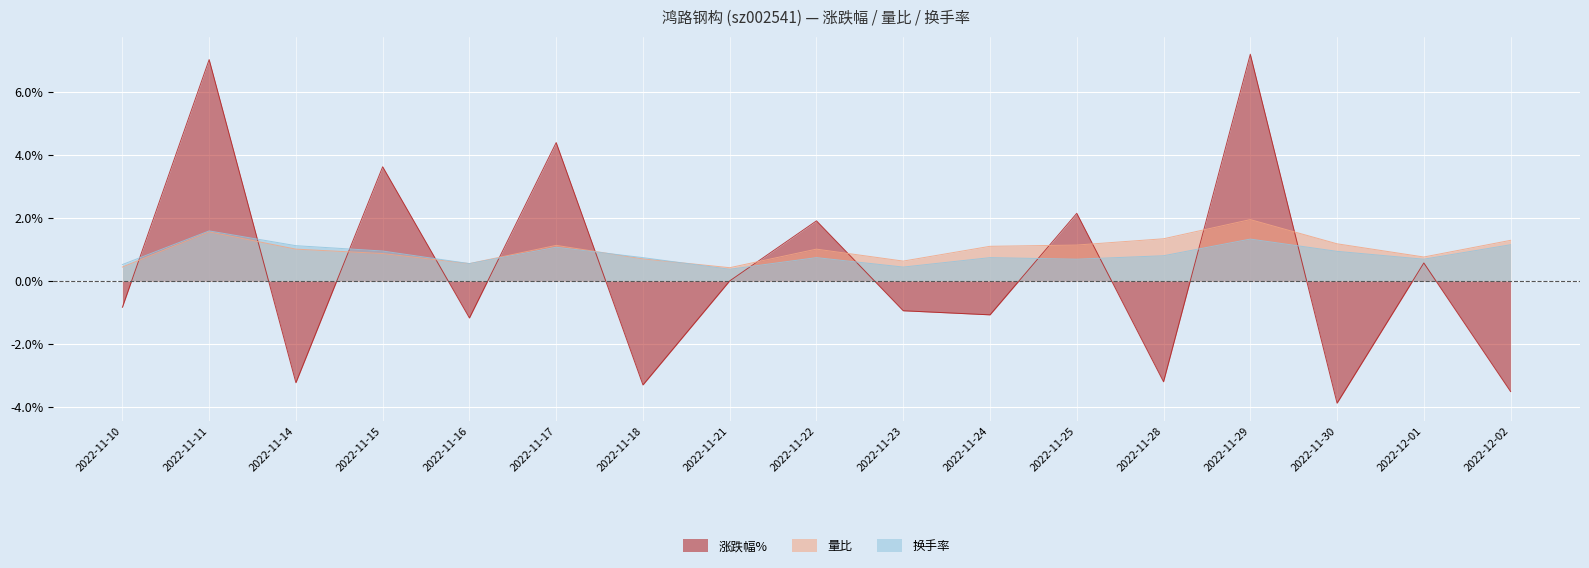

How many data points does each series have?

17